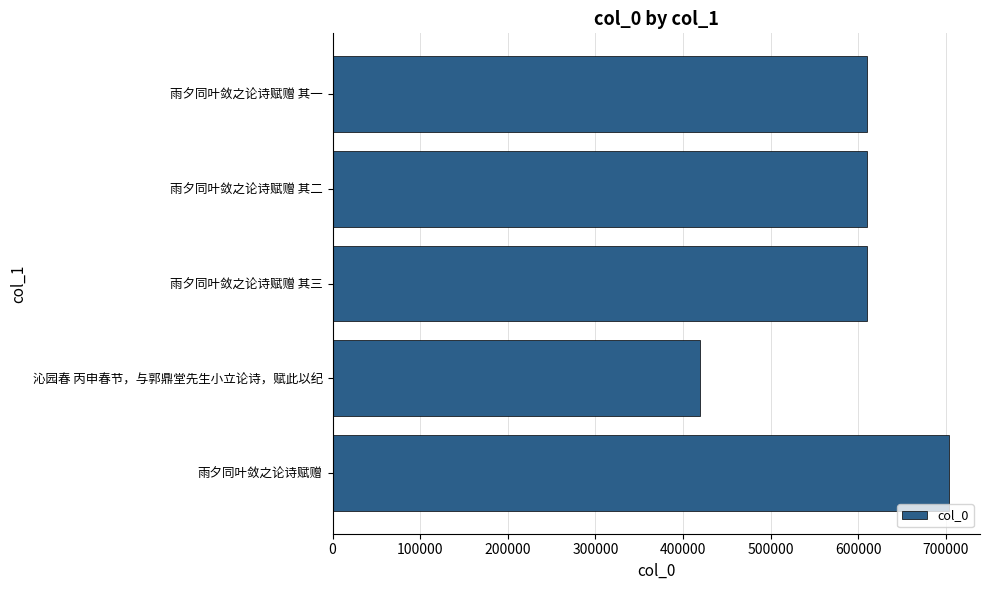

What is the sum of all values?

2953707